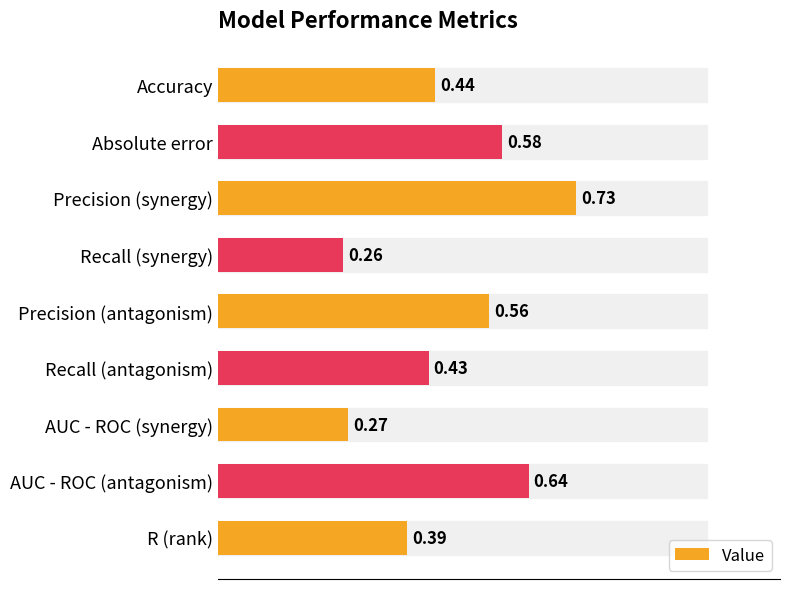

Which label corresponds to the smallest value in the chart?

Recall (synergy)